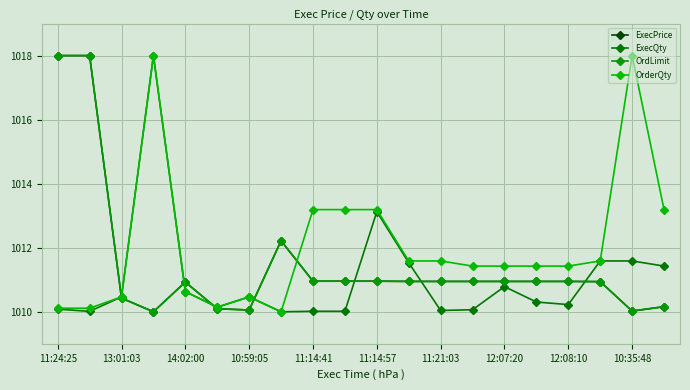

At which label is ExecQty closest to 1014?

11:14:57